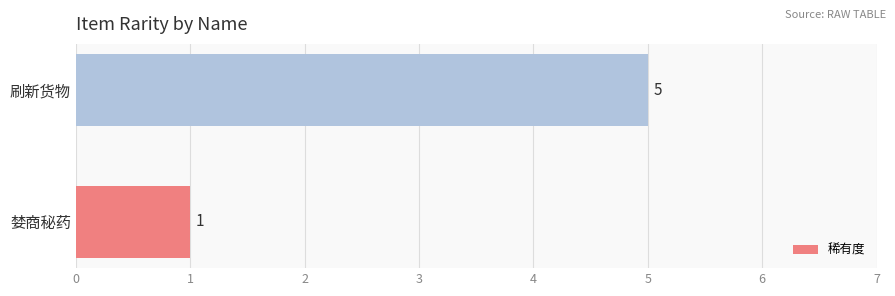

True or false: the data shows 5 at 刷新货物.

True